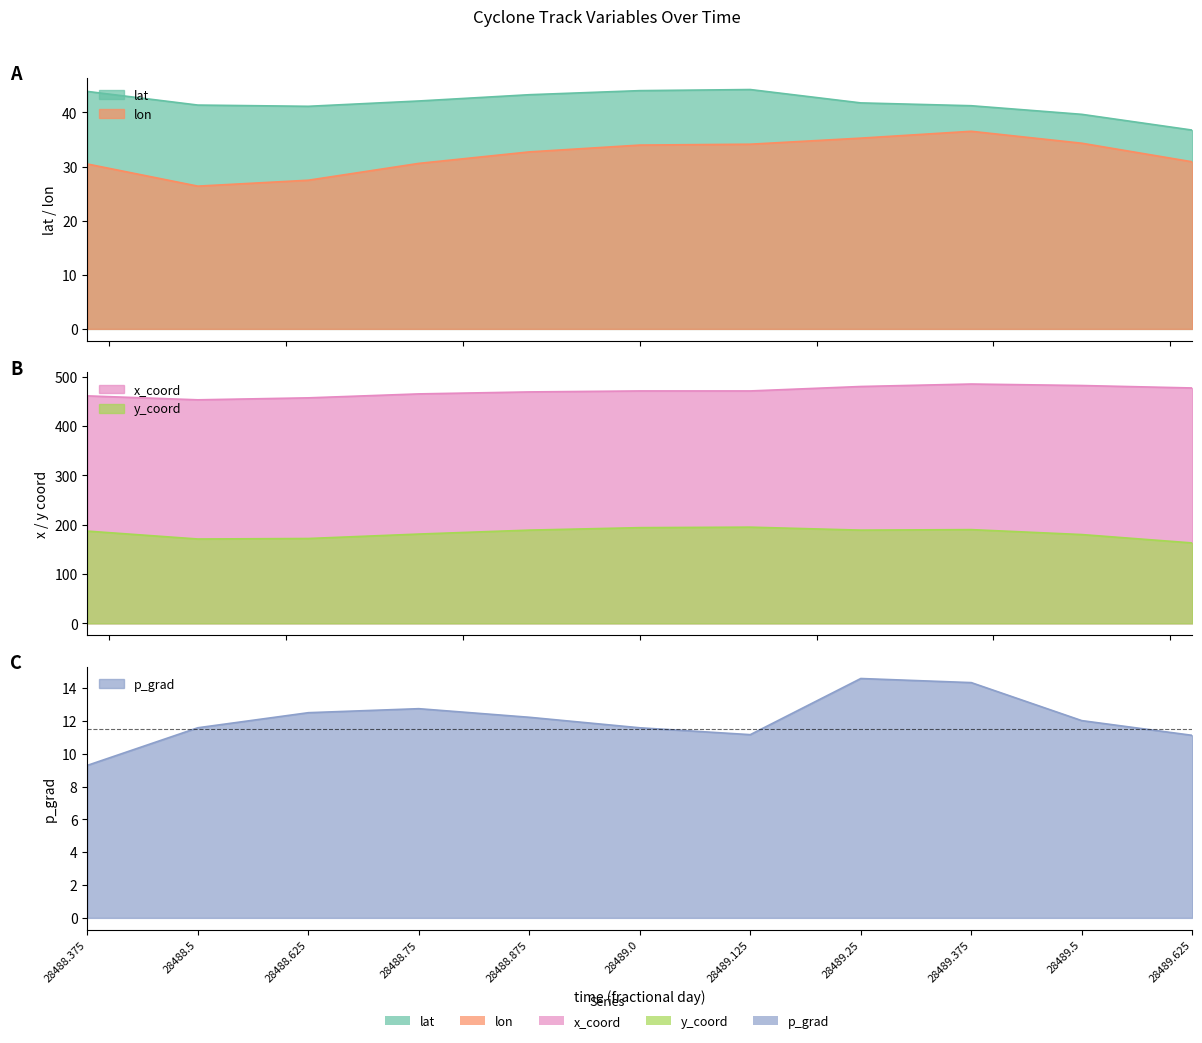

Which series has the widest spread of values?

x_coord